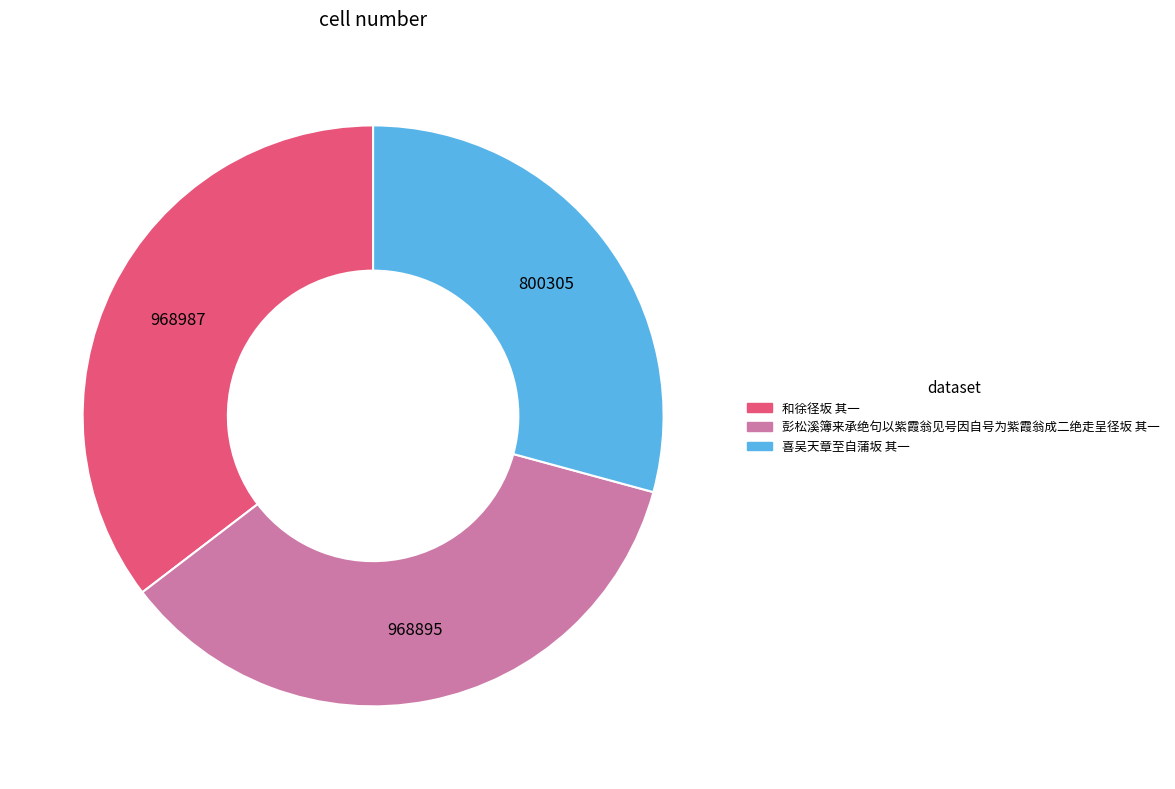

Which category has the smallest portion of the pie?

喜吴天章至自蒲坂 其一